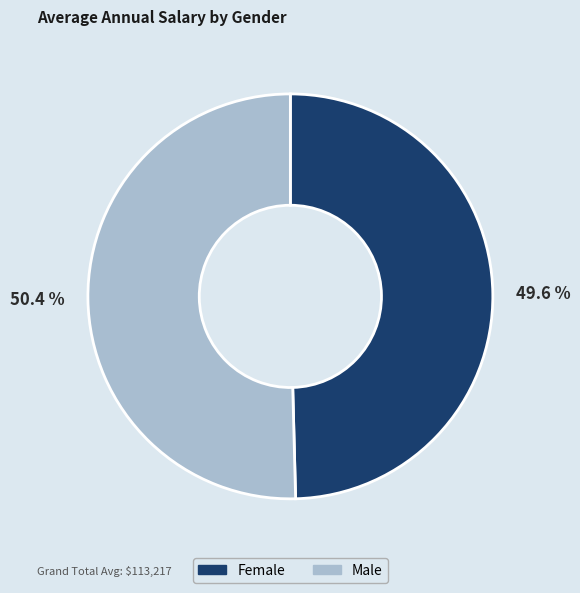

Which slice is the largest?

Male